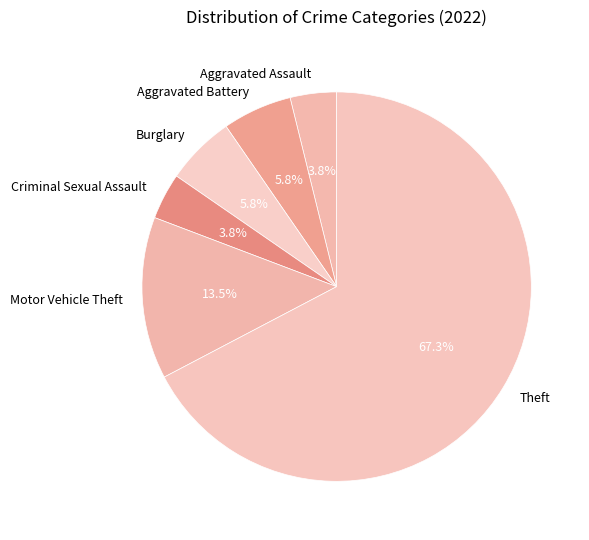

Which category has the biggest portion of the pie?

Theft